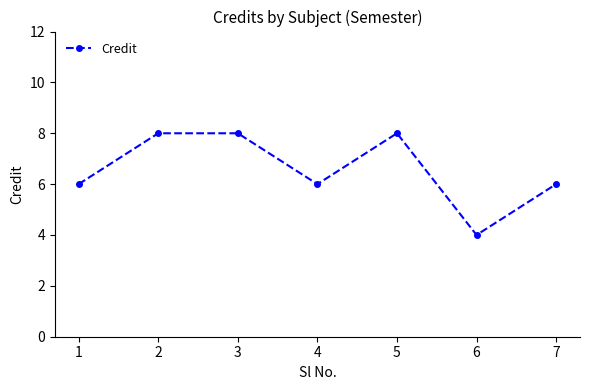

Read the value at 1.

6